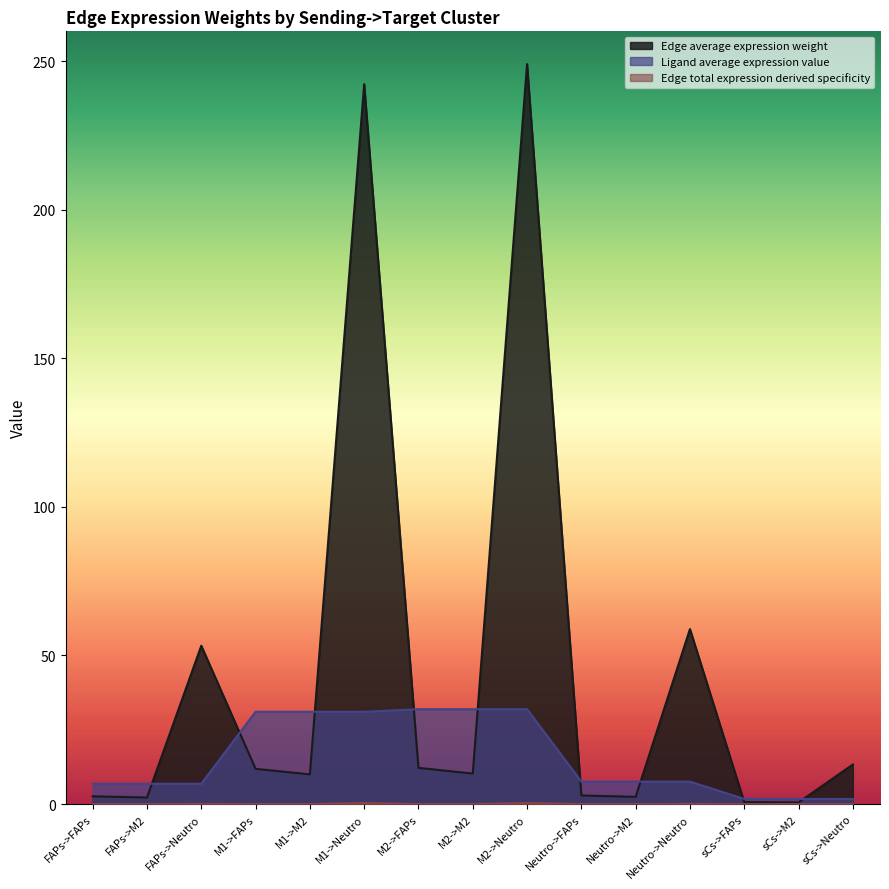

What is the label of the 11th point from the right?

M1->M2